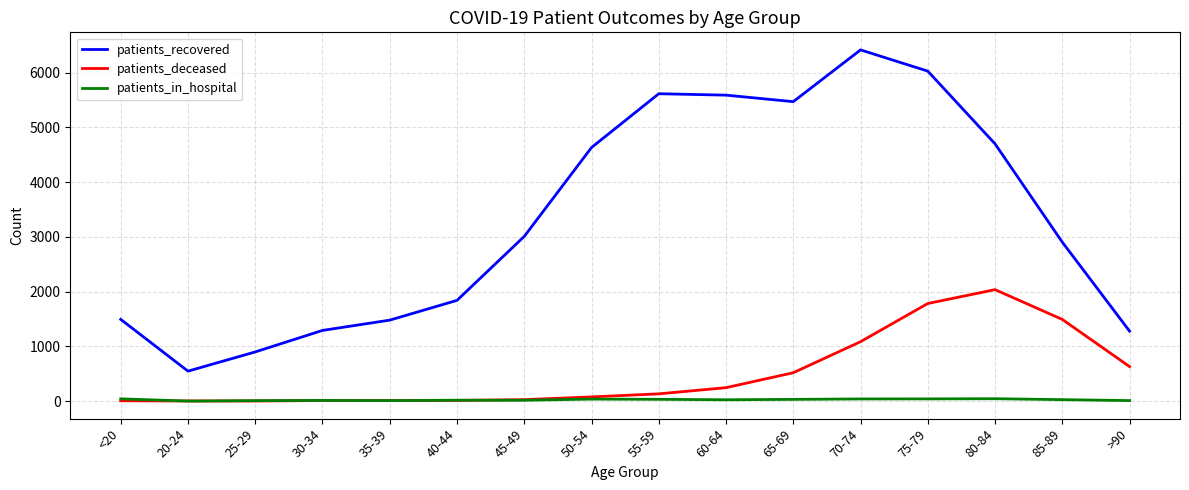

True or false: patients_recovered and patients_in_hospital cross at least once.

False